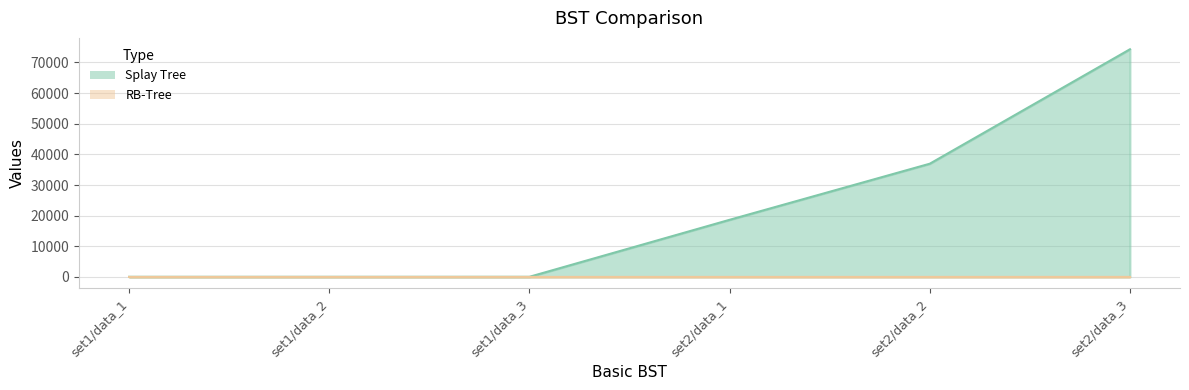

True or false: RB-Tree and Splay Tree intersect in this chart.

False